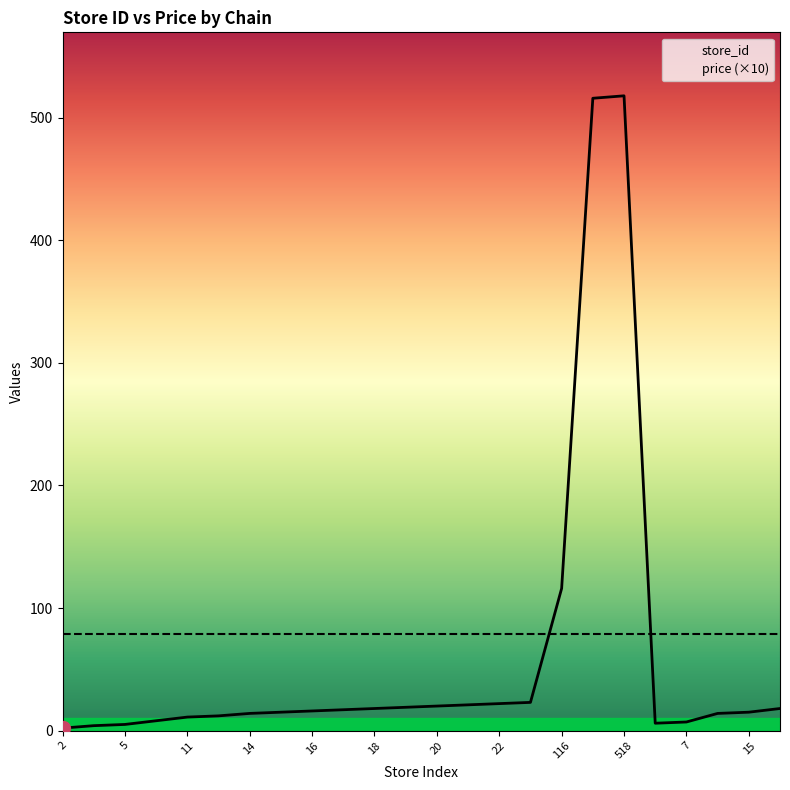

What is the value of the 24th point from the left?

18